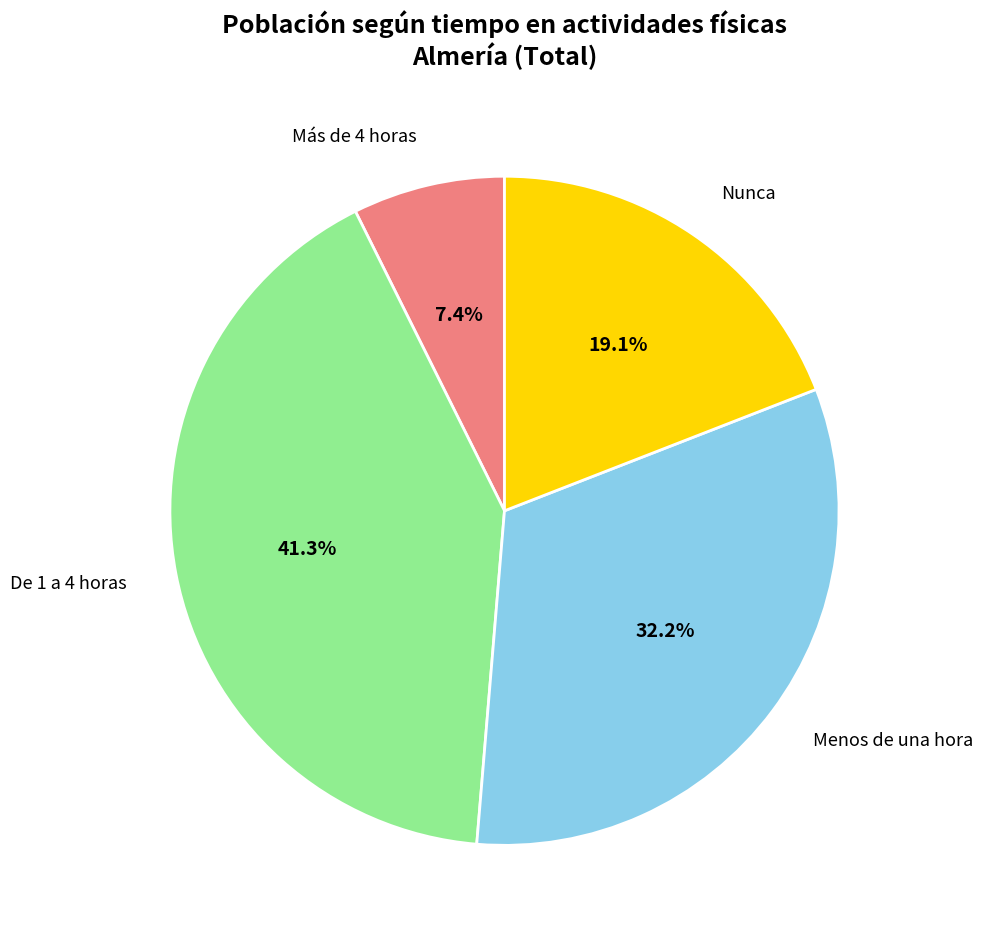

Which has a higher value, Más de 4 horas or Nunca?

Nunca